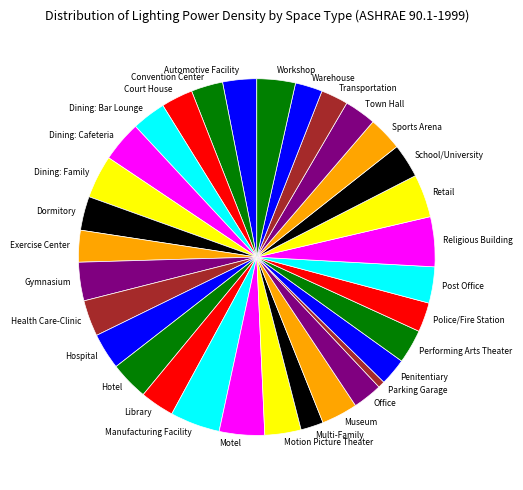

Which slice is the smallest?

Parking Garage